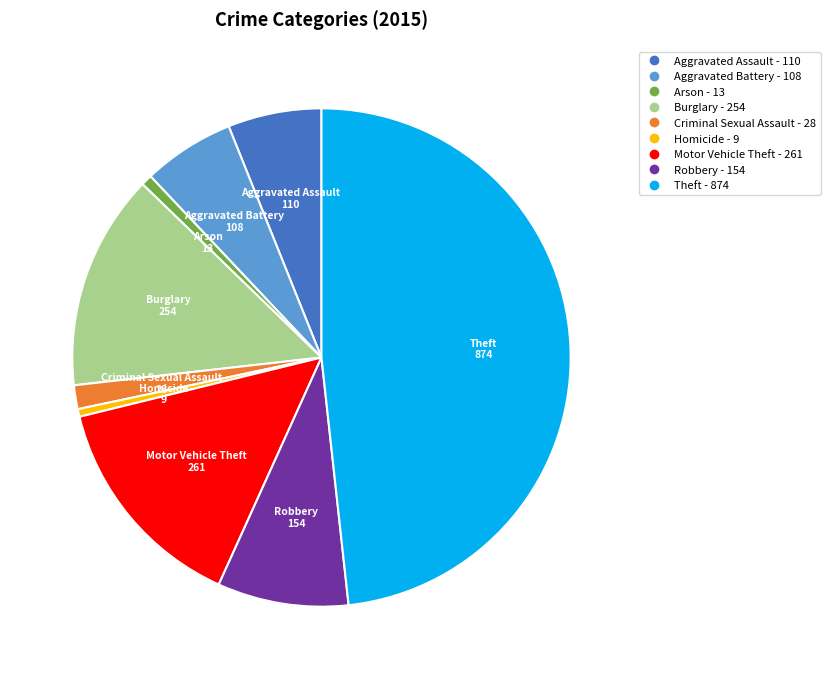

How many slices are in this pie chart?

9